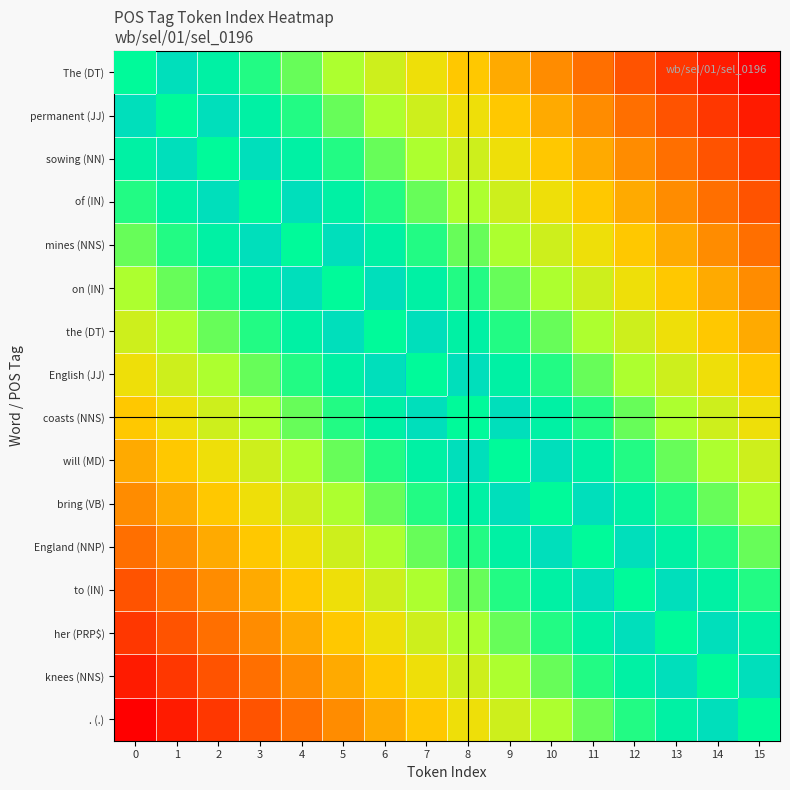

Reading left to right, what are all the values shown in this chart?

row_0: 0.0	0.1	0.1	0.2	0.3	0.3	0.4	0.5	0.5	0.6	0.7	0.7	0.8	0.9	0.9	1.0
row_1: 0.1	0.0	0.1	0.1	0.2	0.3	0.3	0.4	0.5	0.5	0.6	0.7	0.7	0.8	0.9	0.9
row_2: 0.1	0.1	0.0	0.1	0.1	0.2	0.3	0.3	0.4	0.5	0.5	0.6	0.7	0.7	0.8	0.9
row_3: 0.2	0.1	0.1	0.0	0.1	0.1	0.2	0.3	0.3	0.4	0.5	0.5	0.6	0.7	0.7	0.8
row_4: 0.3	0.2	0.1	0.1	0.0	0.1	0.1	0.2	0.3	0.3	0.4	0.5	0.5	0.6	0.7	0.7
row_5: 0.3	0.3	0.2	0.1	0.1	0.0	0.1	0.1	0.2	0.3	0.3	0.4	0.5	0.5	0.6	0.7
row_6: 0.4	0.3	0.3	0.2	0.1	0.1	0.0	0.1	0.1	0.2	0.3	0.3	0.4	0.5	0.5	0.6
row_7: 0.5	0.4	0.3	0.3	0.2	0.1	0.1	0.0	0.1	0.1	0.2	0.3	0.3	0.4	0.5	0.5
row_8: 0.5	0.5	0.4	0.3	0.3	0.2	0.1	0.1	0.0	0.1	0.1	0.2	0.3	0.3	0.4	0.5
row_9: 0.6	0.5	0.5	0.4	0.3	0.3	0.2	0.1	0.1	0.0	0.1	0.1	0.2	0.3	0.3	0.4
row_10: 0.7	0.6	0.5	0.5	0.4	0.3	0.3	0.2	0.1	0.1	0.0	0.1	0.1	0.2	0.3	0.3
row_11: 0.7	0.7	0.6	0.5	0.5	0.4	0.3	0.3	0.2	0.1	0.1	0.0	0.1	0.1	0.2	0.3
row_12: 0.8	0.7	0.7	0.6	0.5	0.5	0.4	0.3	0.3	0.2	0.1	0.1	0.0	0.1	0.1	0.2
row_13: 0.9	0.8	0.7	0.7	0.6	0.5	0.5	0.4	0.3	0.3	0.2	0.1	0.1	0.0	0.1	0.1
row_14: 0.9	0.9	0.8	0.7	0.7	0.6	0.5	0.5	0.4	0.3	0.3	0.2	0.1	0.1	0.0	0.1
row_15: 1.0	0.9	0.9	0.8	0.7	0.7	0.6	0.5	0.5	0.4	0.3	0.3	0.2	0.1	0.1	0.0